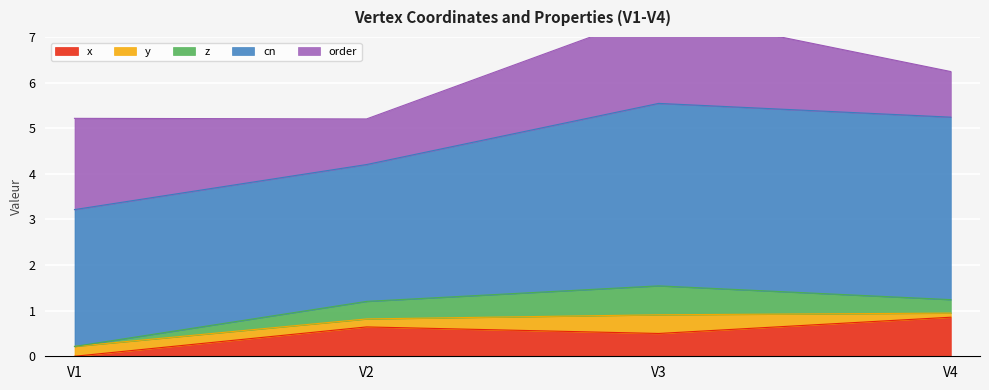

How many values in z are above zero?

3